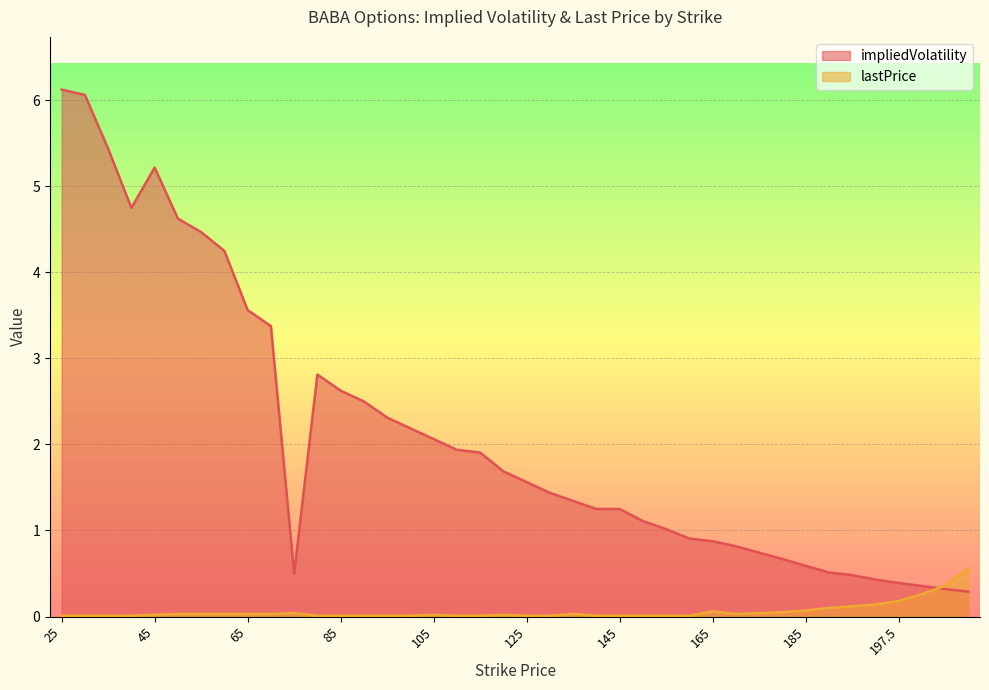

At which category does lastPrice reach its first local peak?

75